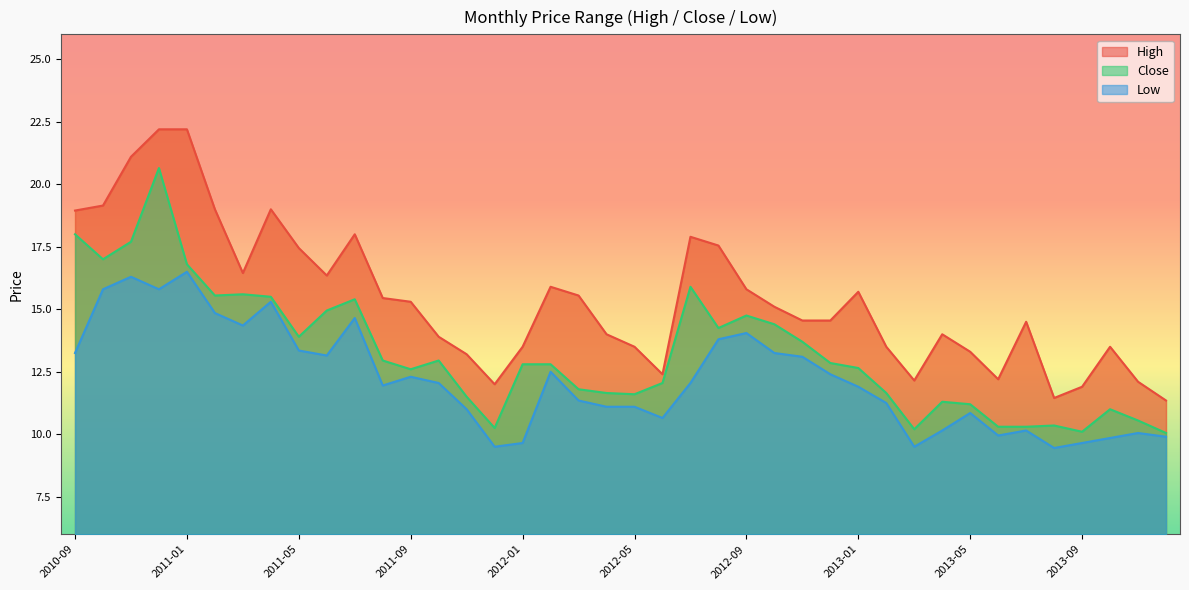

How many interior local valleys does the Low series have?

9